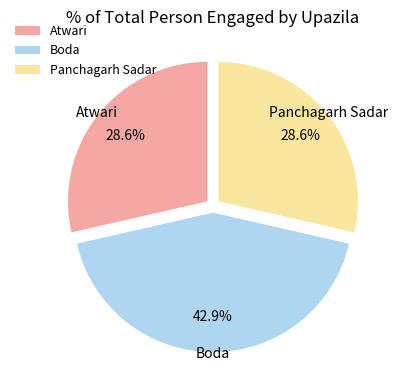

To the nearest percent, what percentage of the pie is Atwari?

29%